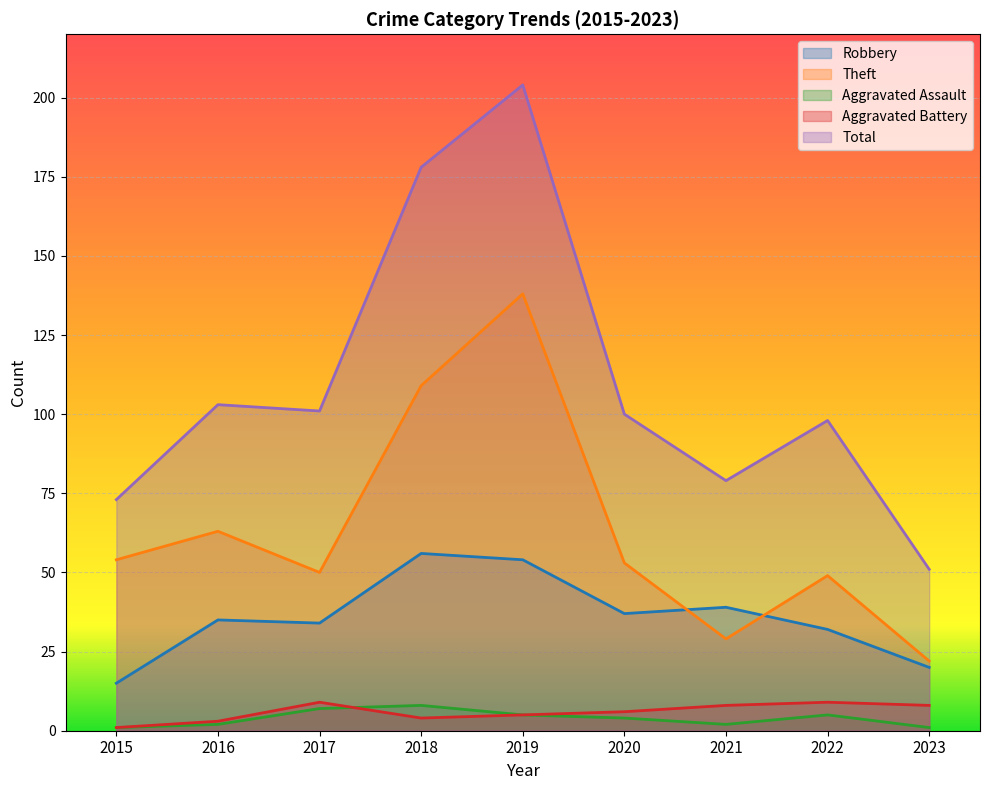

What is the spread (max minus min) of values at 2017?

94